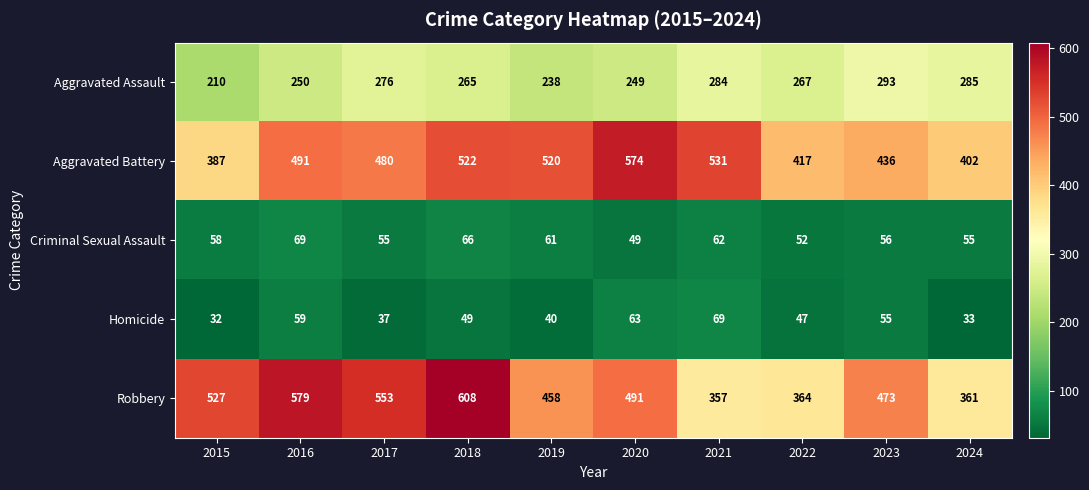

What is the smallest value displayed?

32